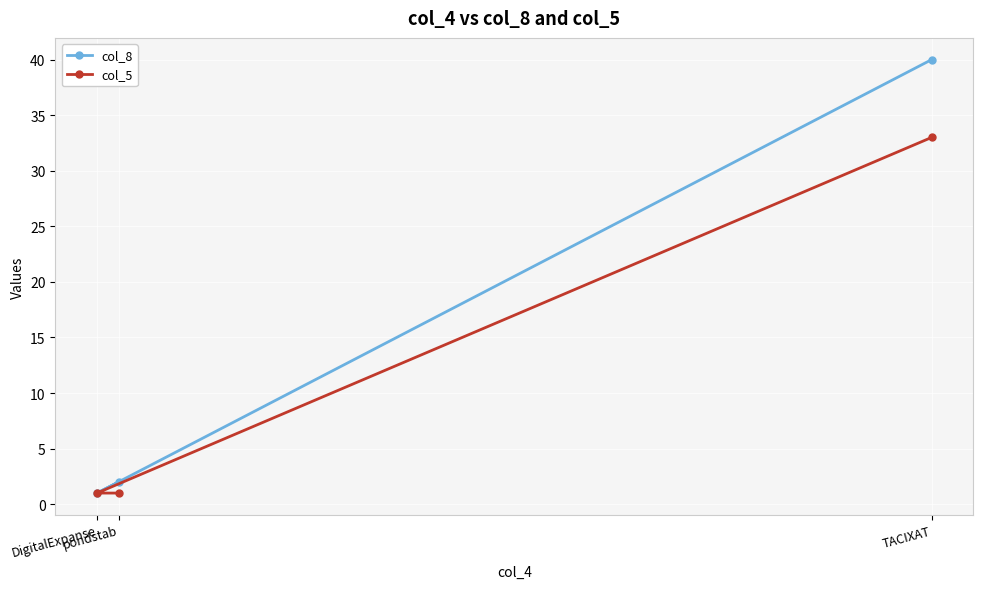

Is the value of col_5 at DigitalExpanse greater than the value of col_8 at pondstab?

No